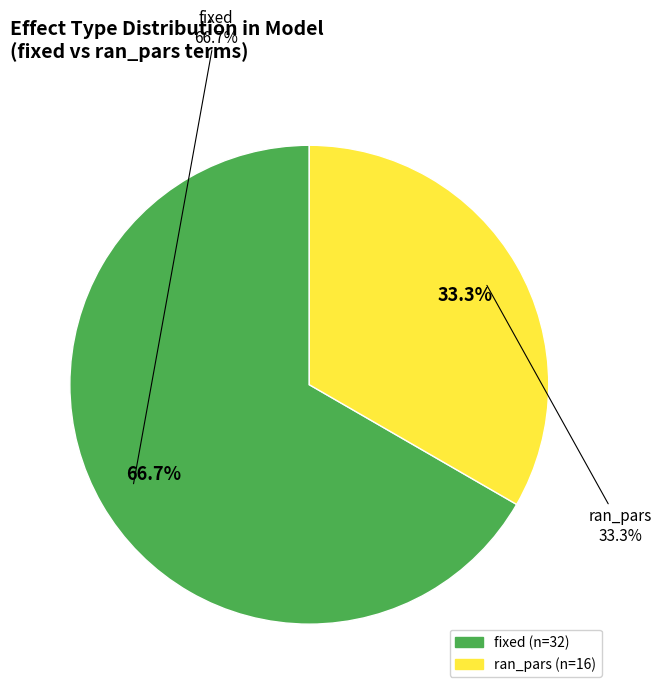

Combined, do fixed and ran_pars account for over 50%?

Yes